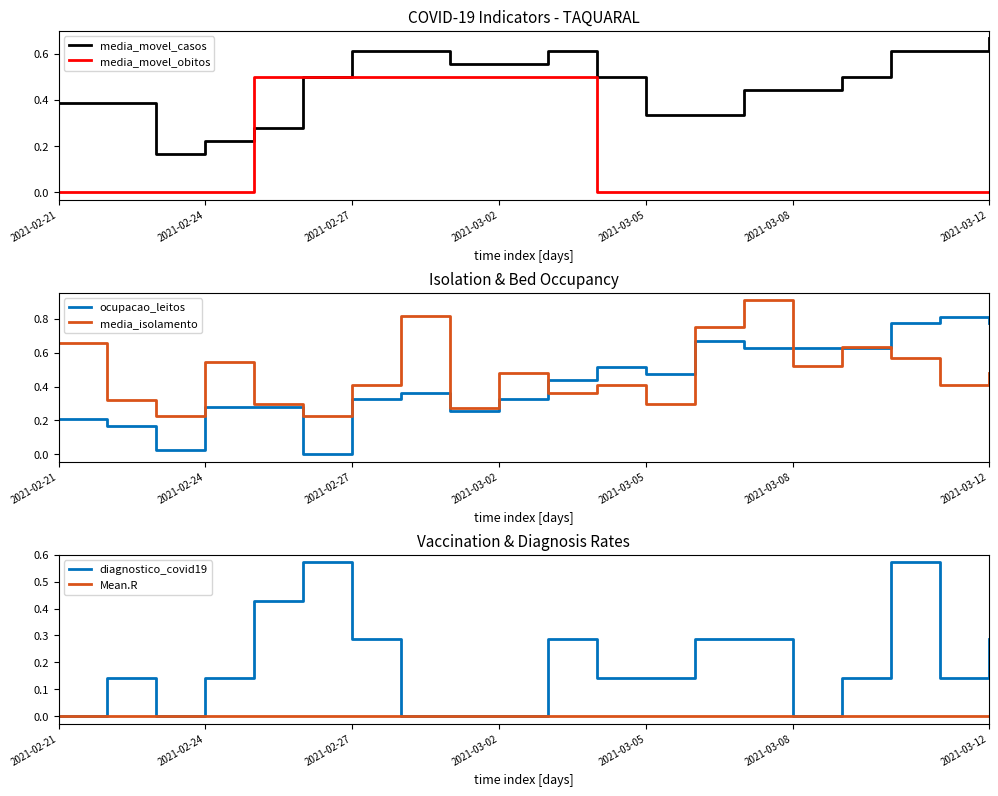

The media_movel_obitos series shows 0.5 at 2021-03-02. True or false?

True